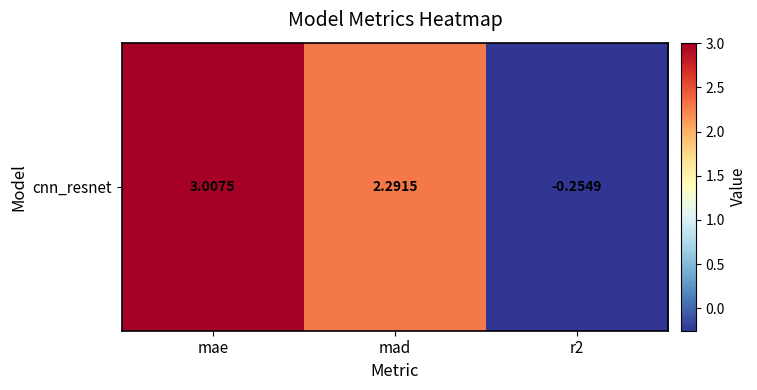

What is the sum of all values?

5.0